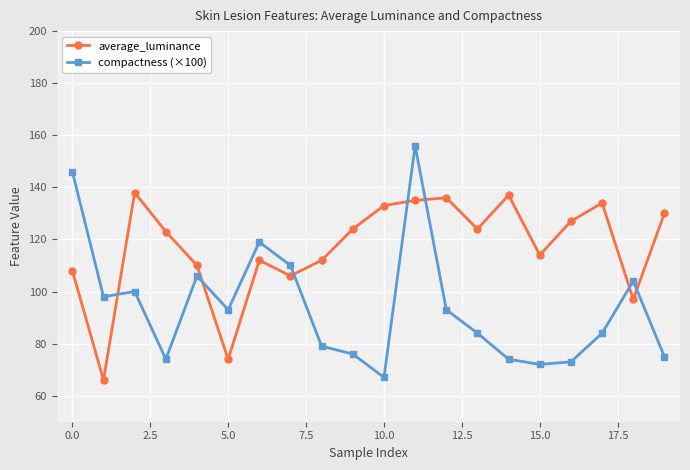

Which series has the largest total across all categories?

average_luminance